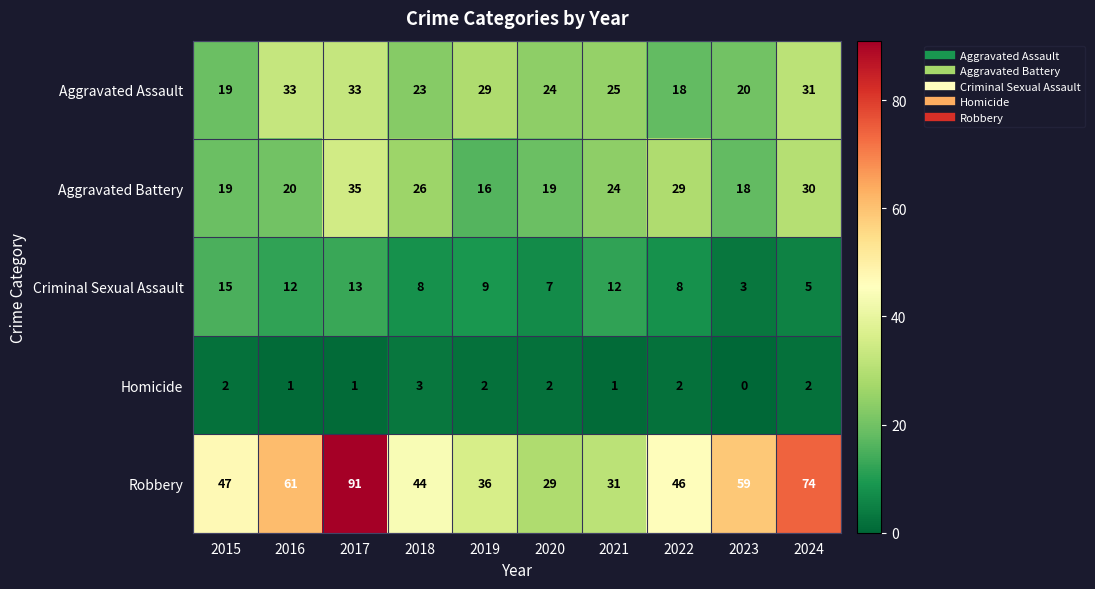

At which category does the chart reach its minimum across all series?

2023